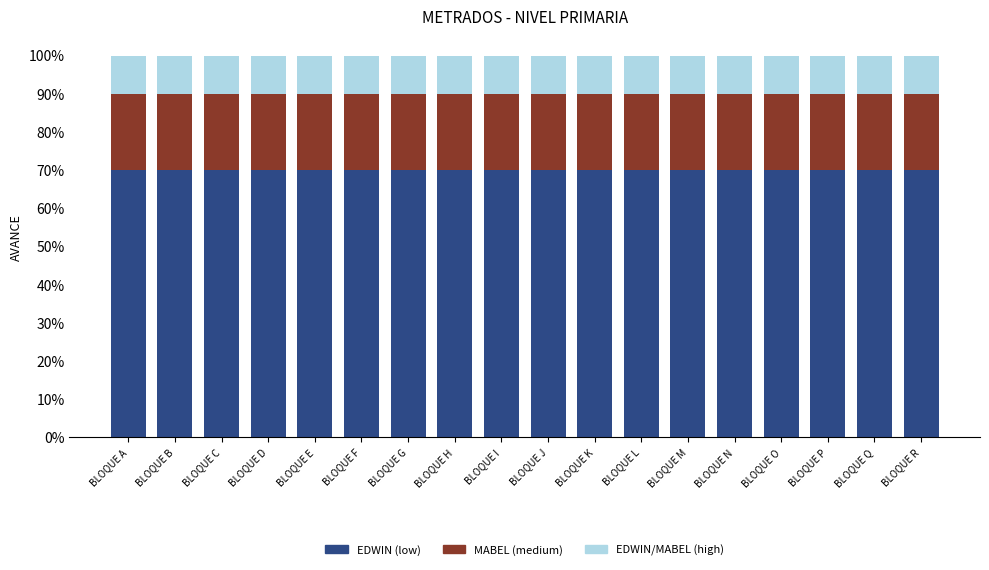

Which series has the largest range (max minus min)?

EDWIN (low)